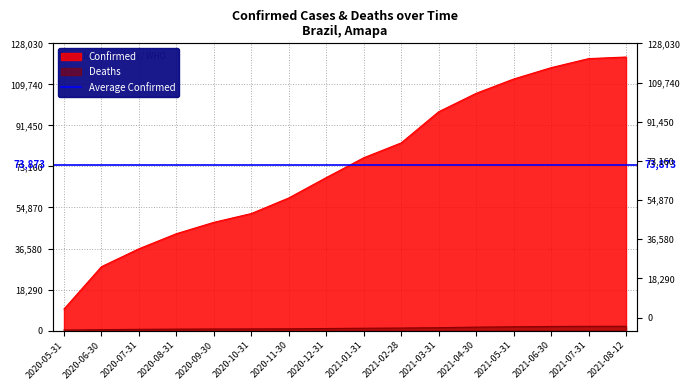

What is the sum of all Confirmed values?

1181978